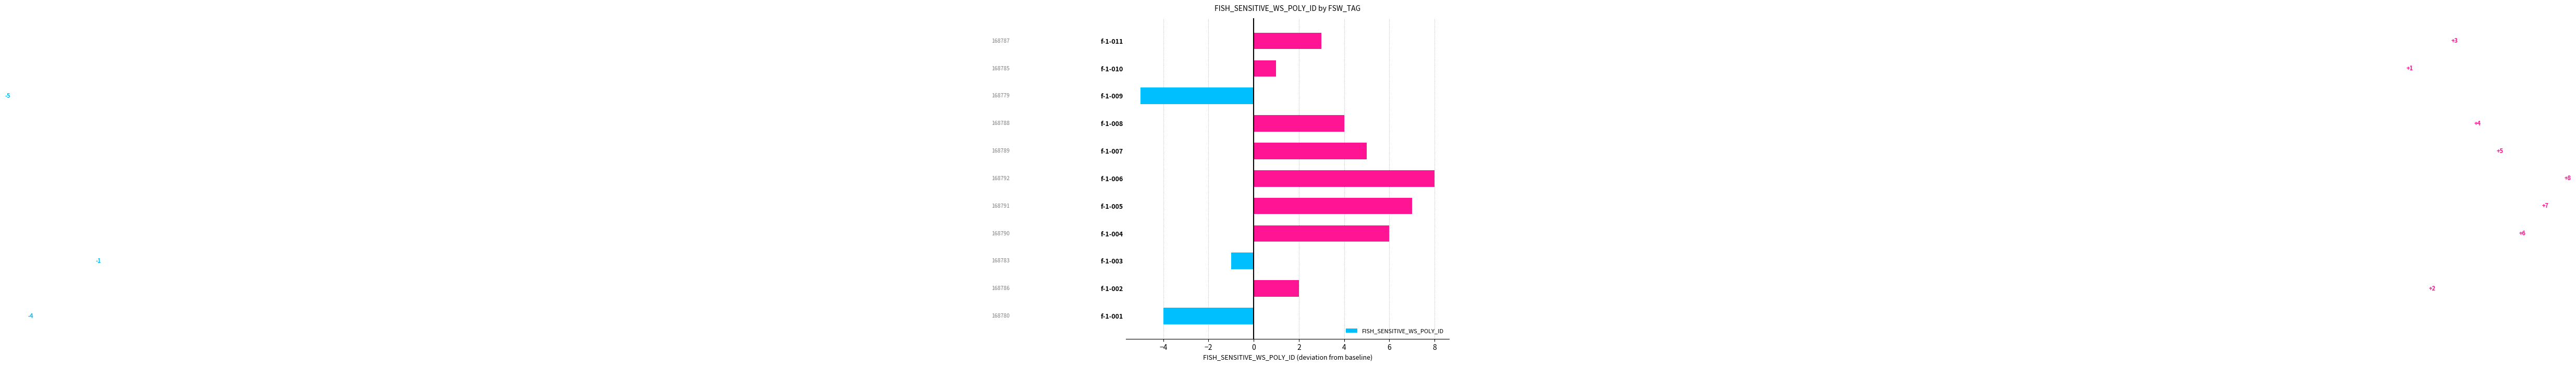

What is the average value?

2